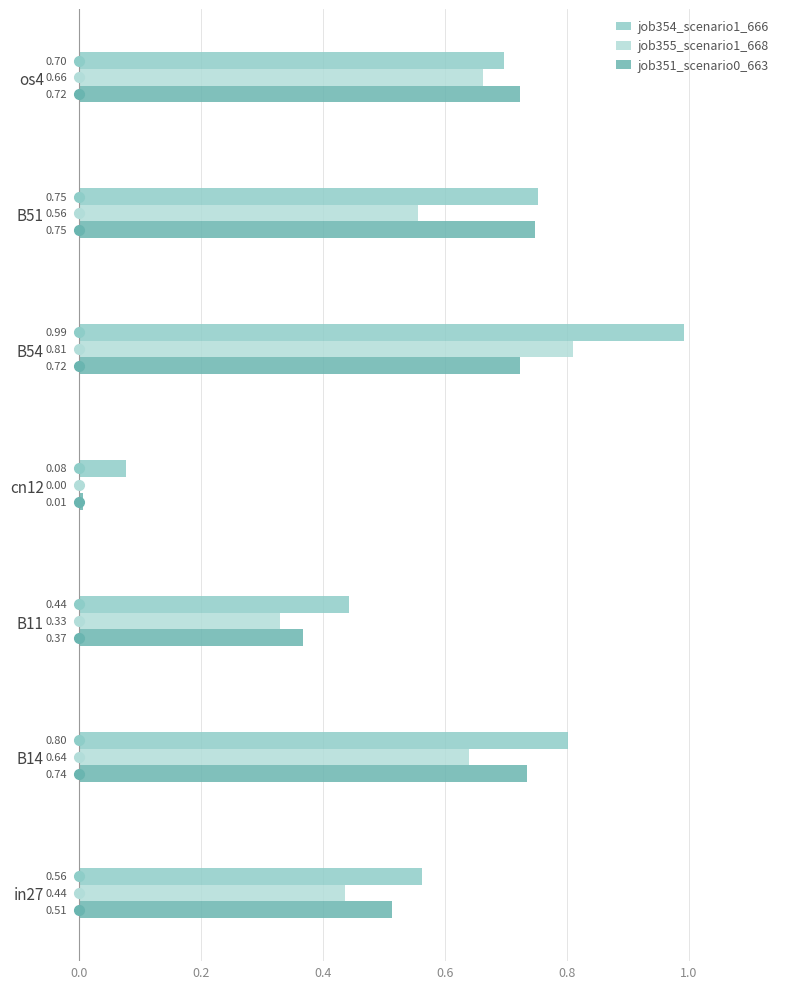

What is the sum of the job351_scenario0_663 values at B54 and B11?

1.1